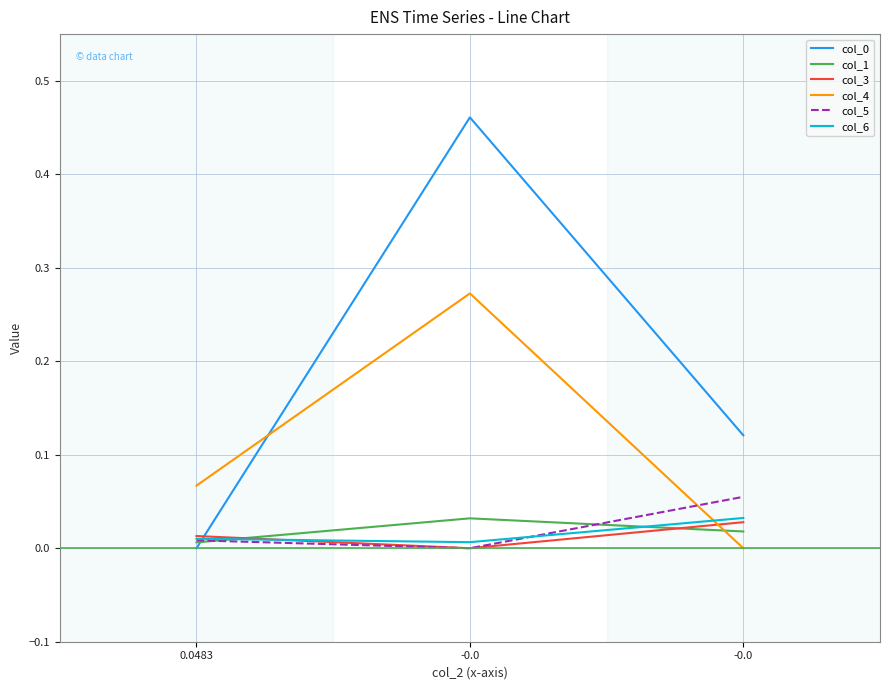

Which series has the largest total across all categories?

col_0